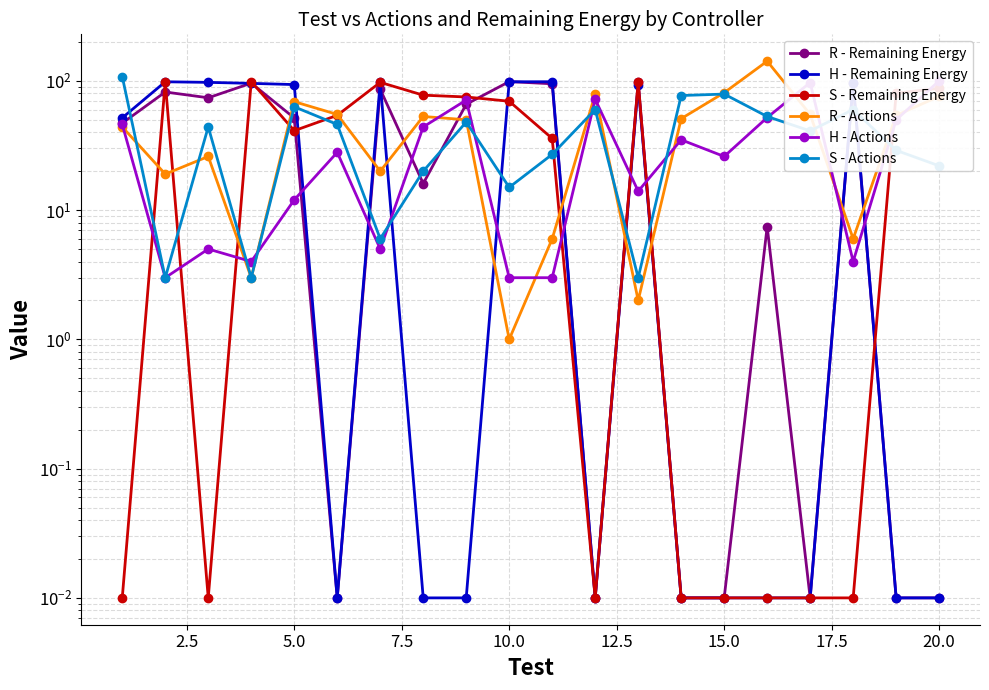

What is the maximum value for H - Actions?

100.0